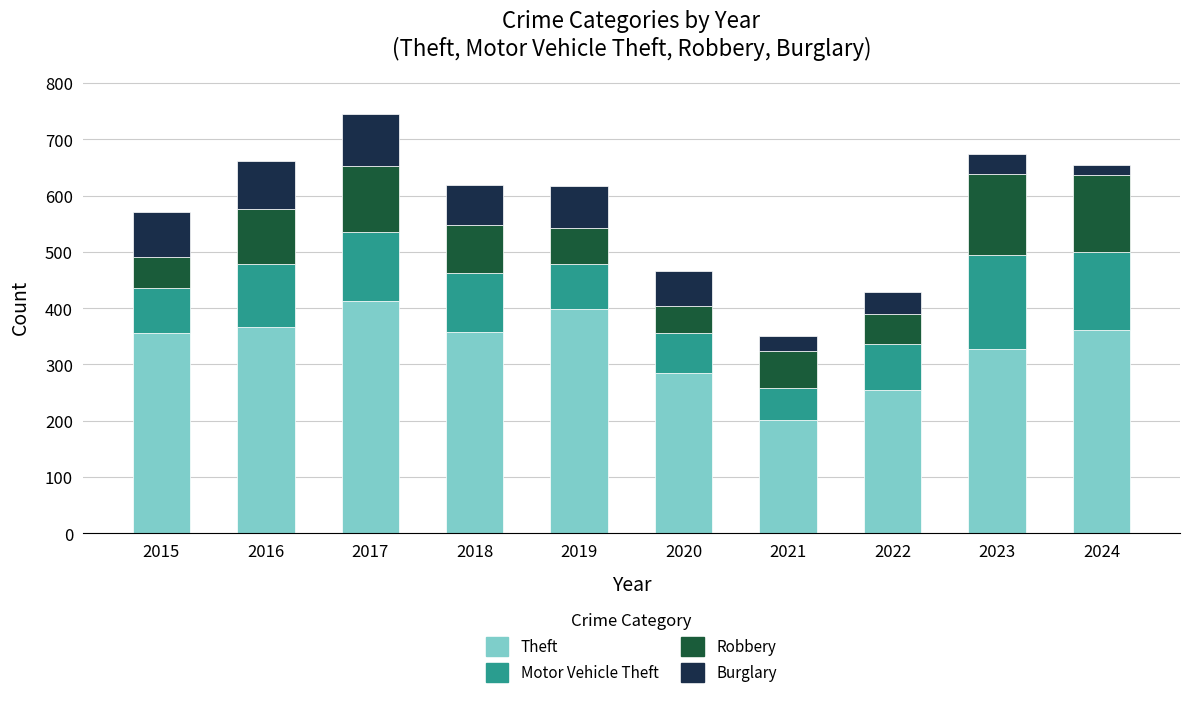

The value of Theft at 2019 is 188. True or false?

False